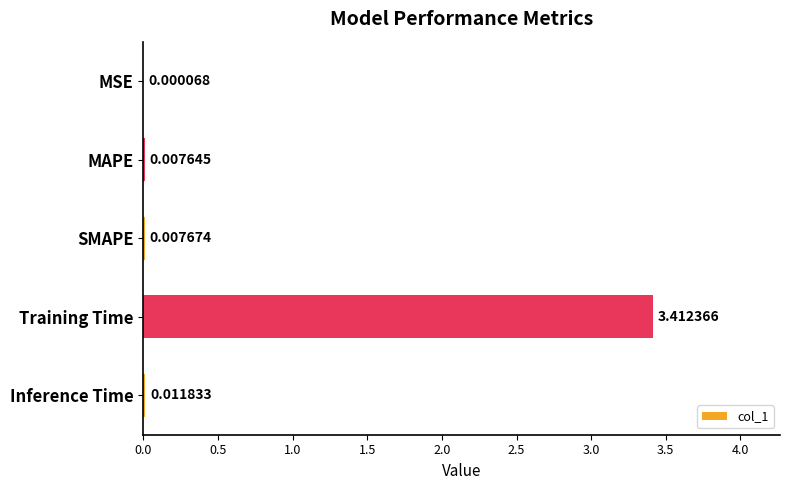

Between MAPE and SMAPE, which is larger?

SMAPE